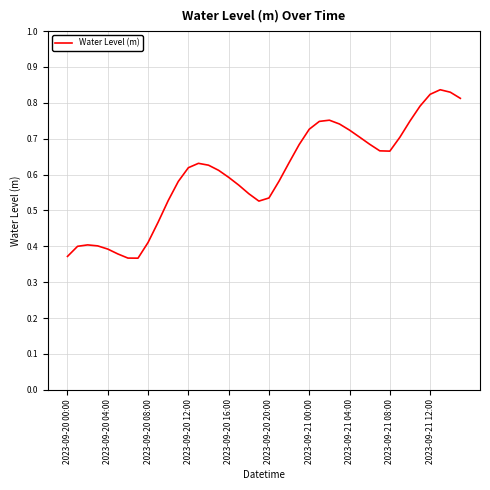

Is this an area chart (filled region under the line)?

No